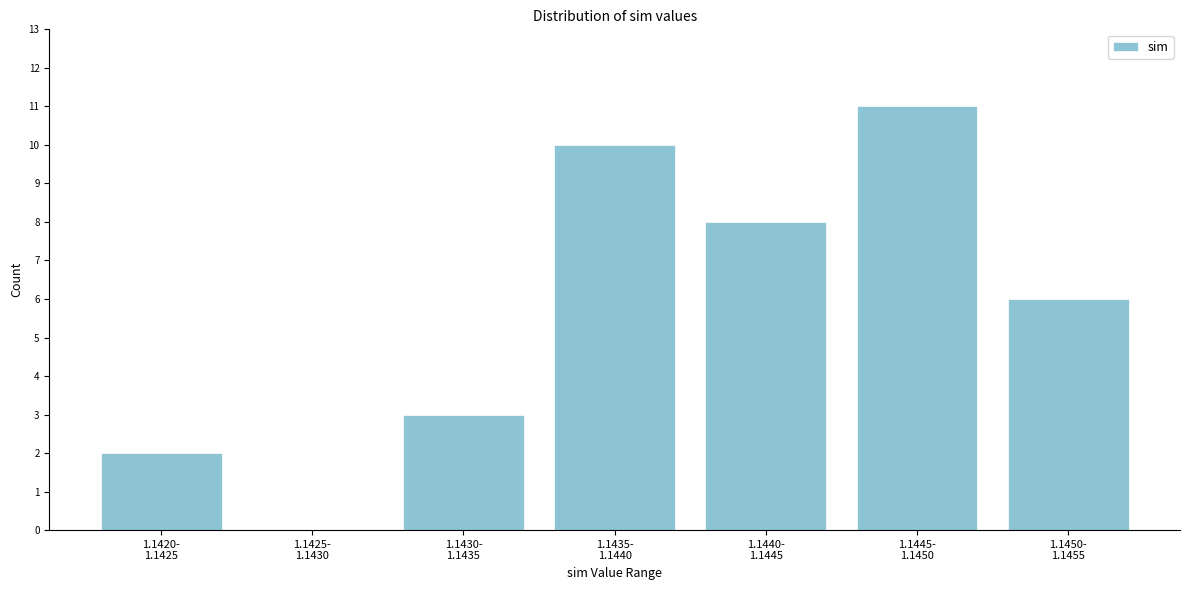

What is the greatest value displayed?

11